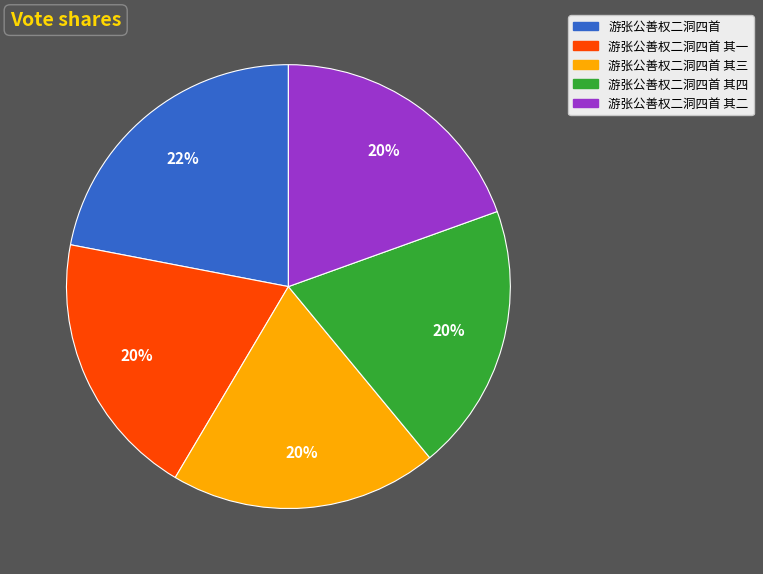

Combined, do 游张公善权二洞四首 其二 and 游张公善权二洞四首 其三 account for over 50%?

No